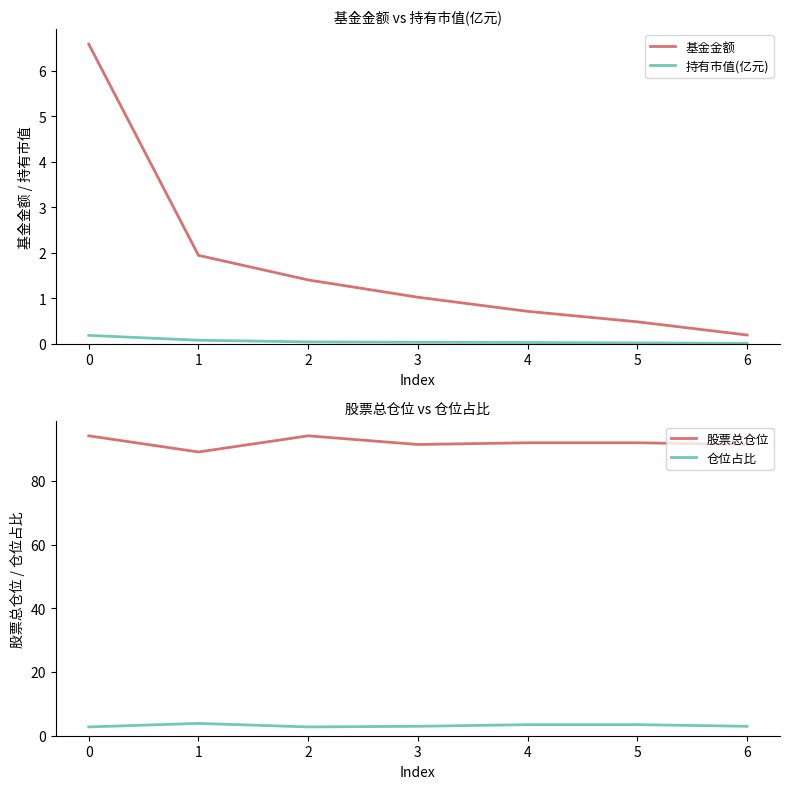

In 仓位占比, how many points are higher than both neighbors (excluding endpoints)?

1